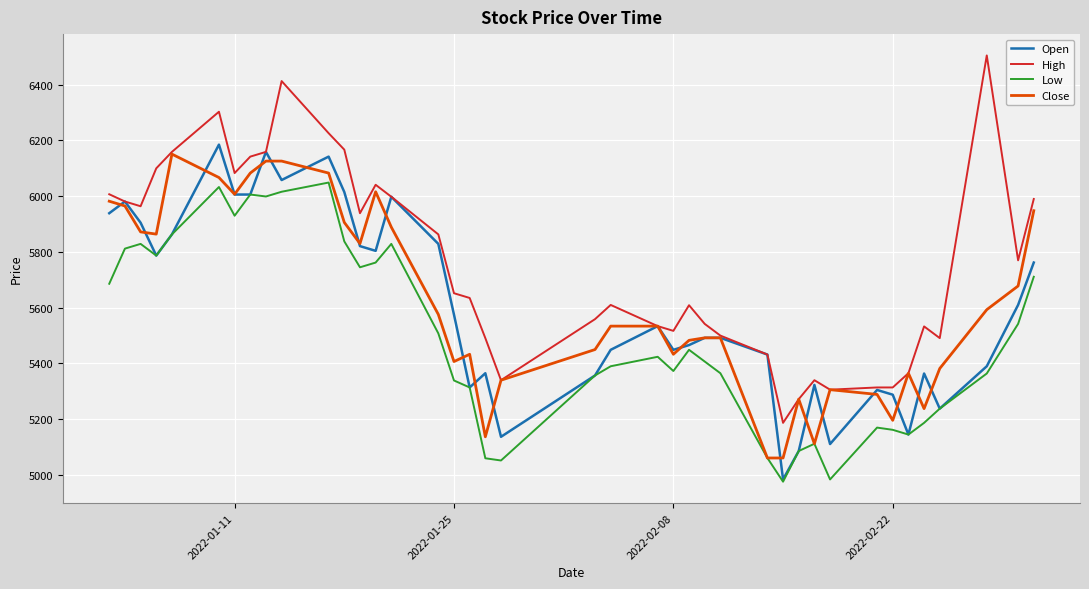

What is the maximum value for Open?

6185